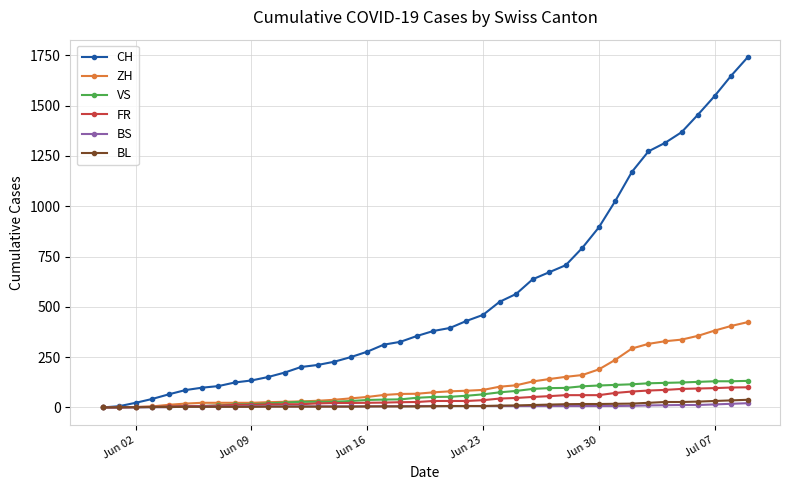

What is the greatest value displayed?

1741